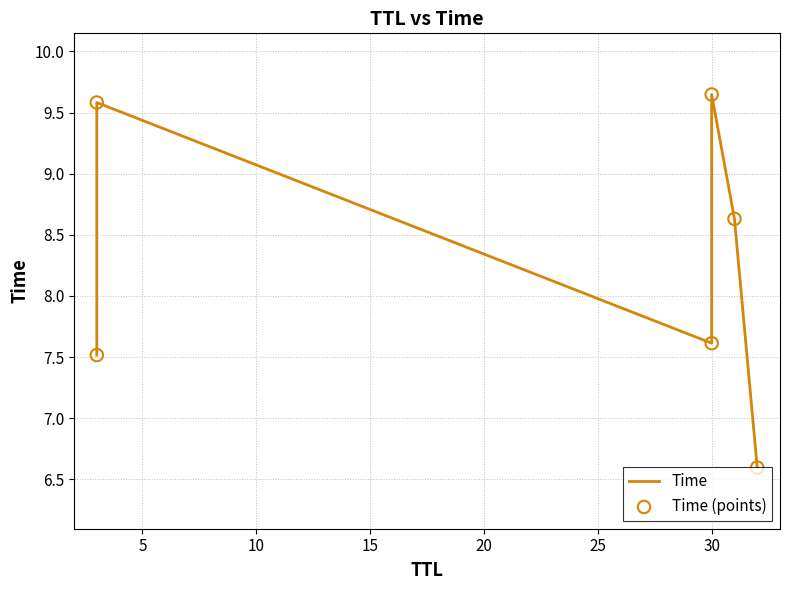

Which series has the largest total across all categories?

Time